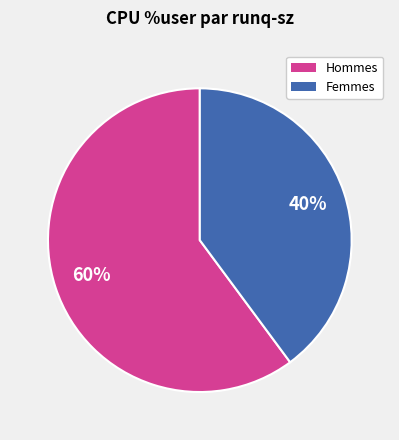

To the nearest percent, what is the average slice percentage?

50%